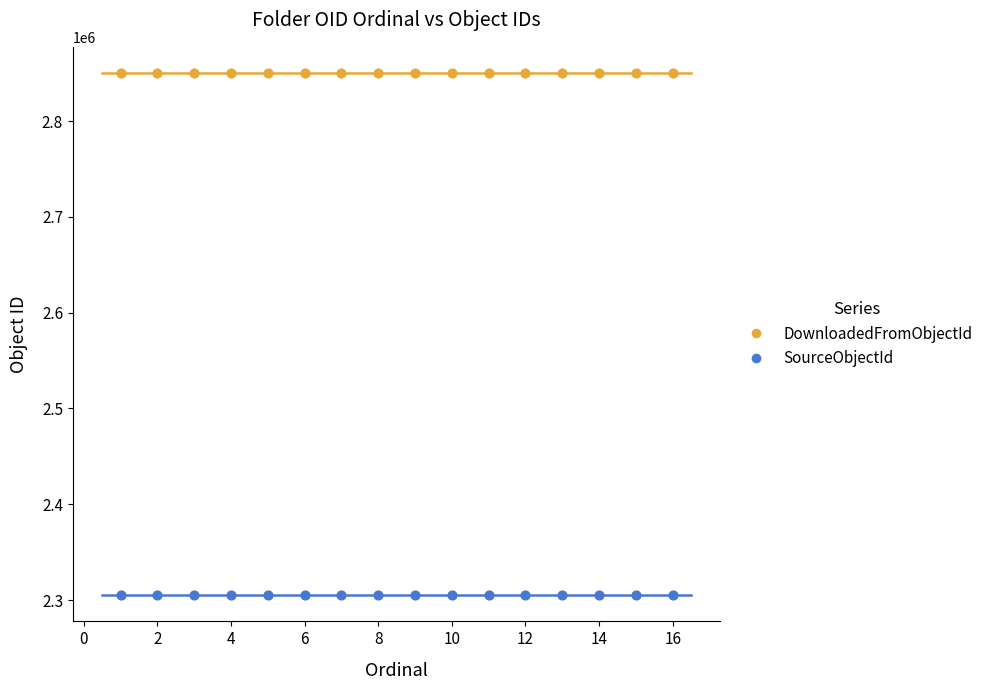

Across all data points, what is the range of X values (max minus min)?

15